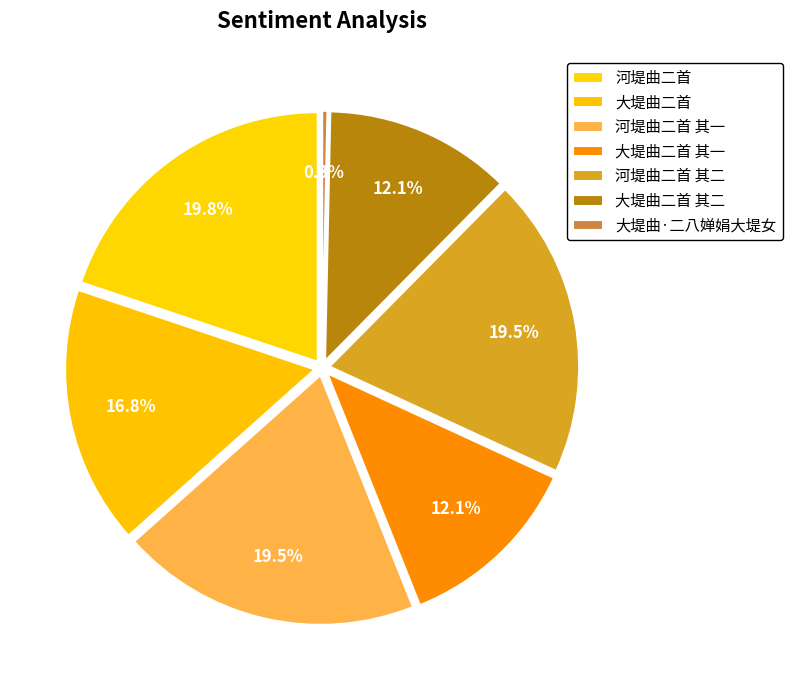

What is the ratio of the value at 河堤曲二首 其一 to the value at 河堤曲二首 其二?

1.0